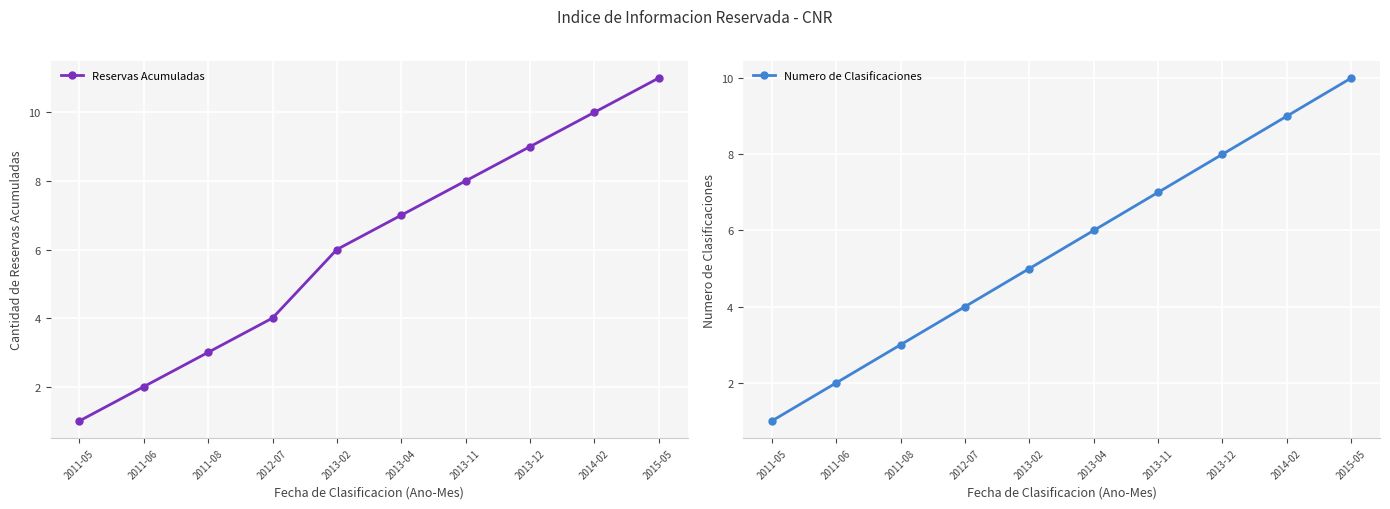

The value of Reservas Acumuladas at 2012-07 is 4. True or false?

True